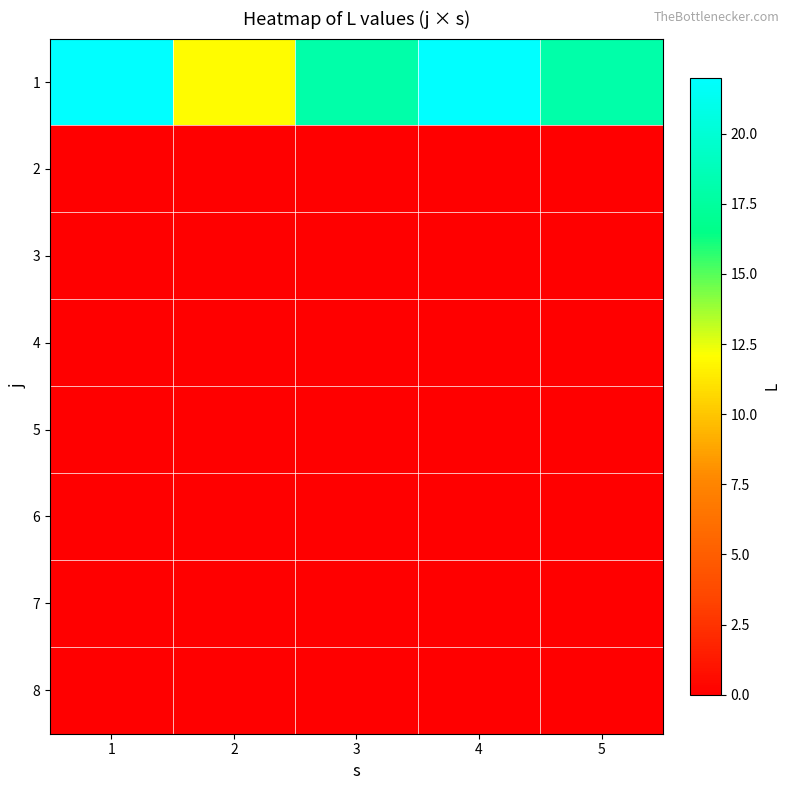

How many data points does each series have?

5